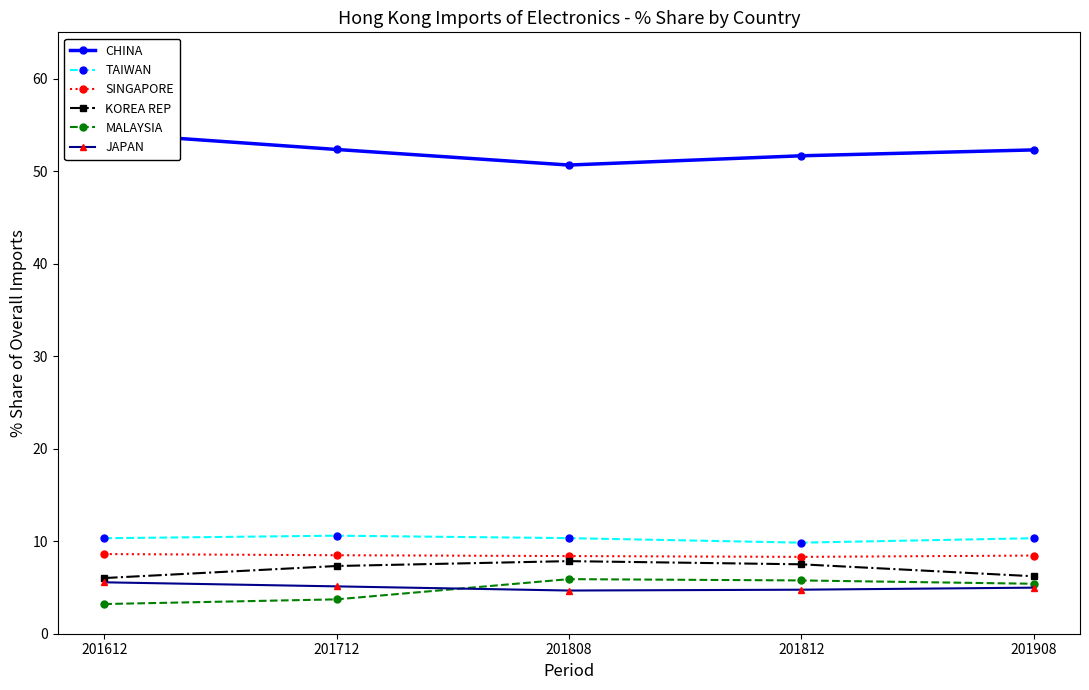

The MALAYSIA series shows 9.3 at 201808. True or false?

False